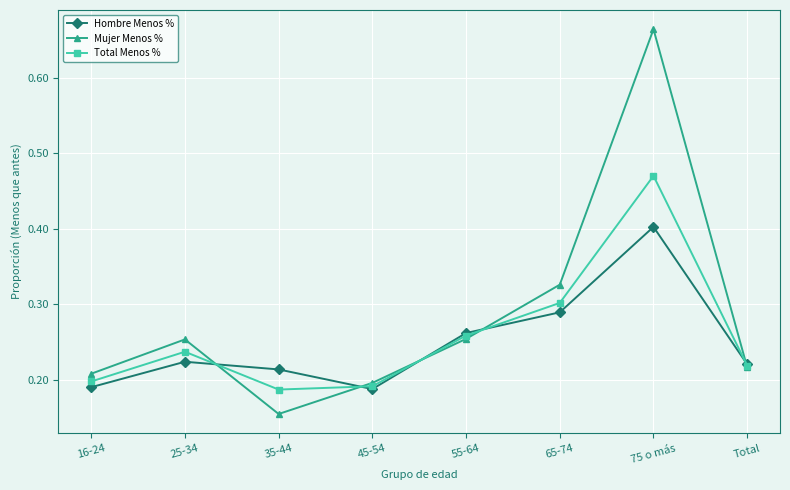

What is the total value across all series at 55-64?

0.8